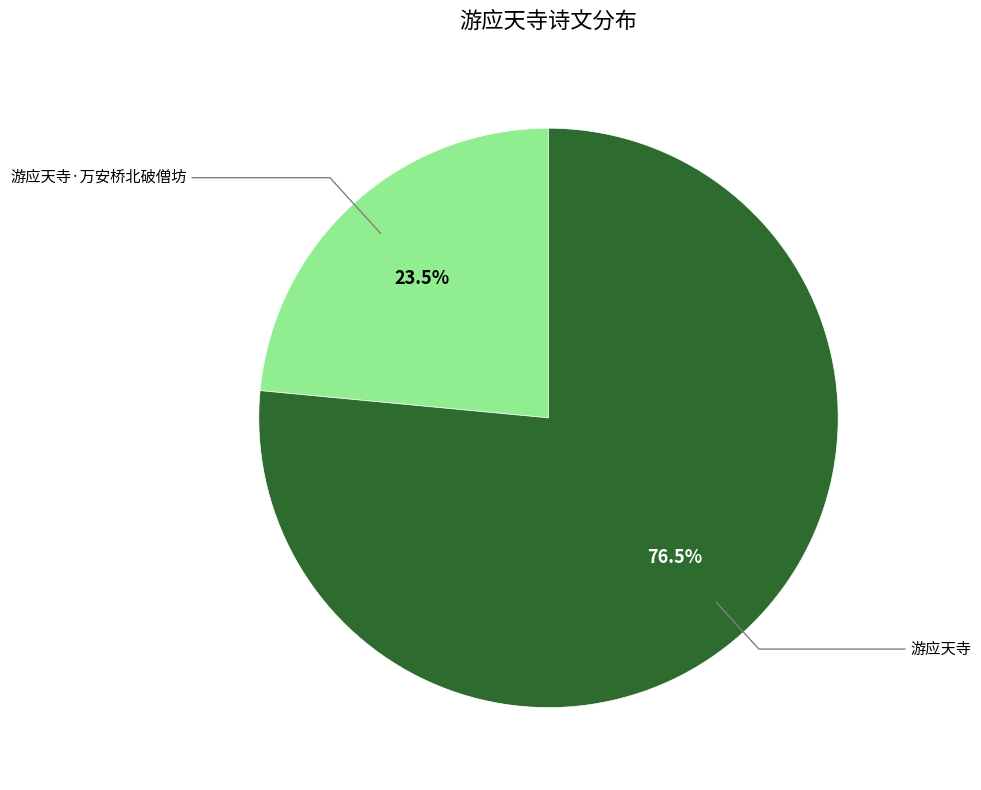

To the nearest percent, what is the difference between the largest and smallest slice percentages?

53%